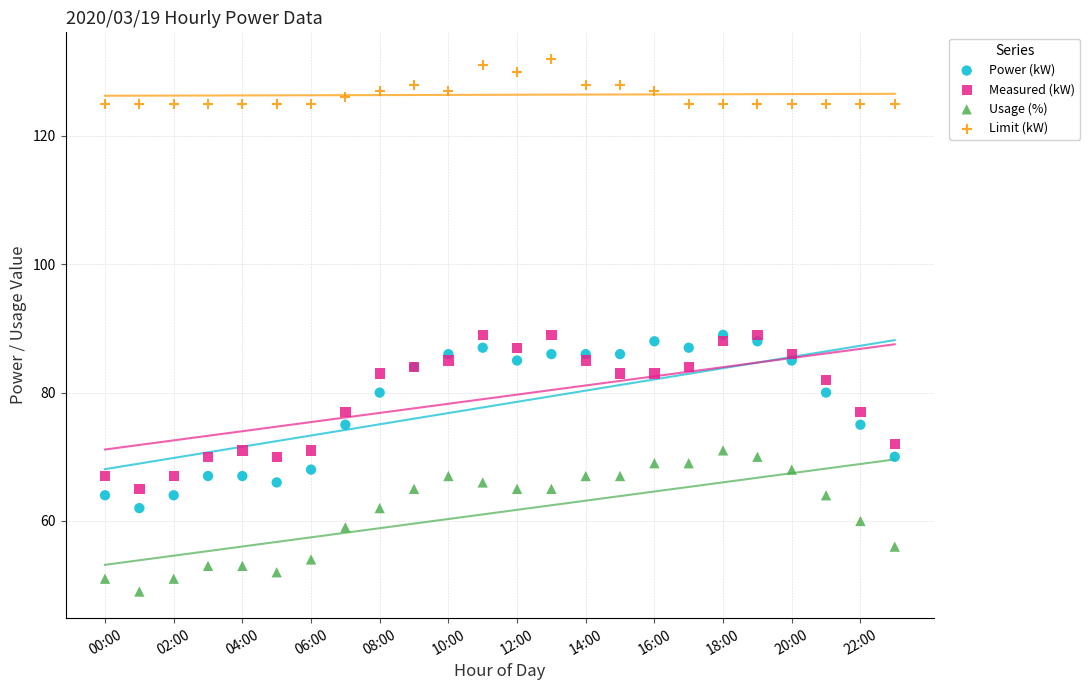

Which series reaches the maximum Y coordinate?

Limit (kW)